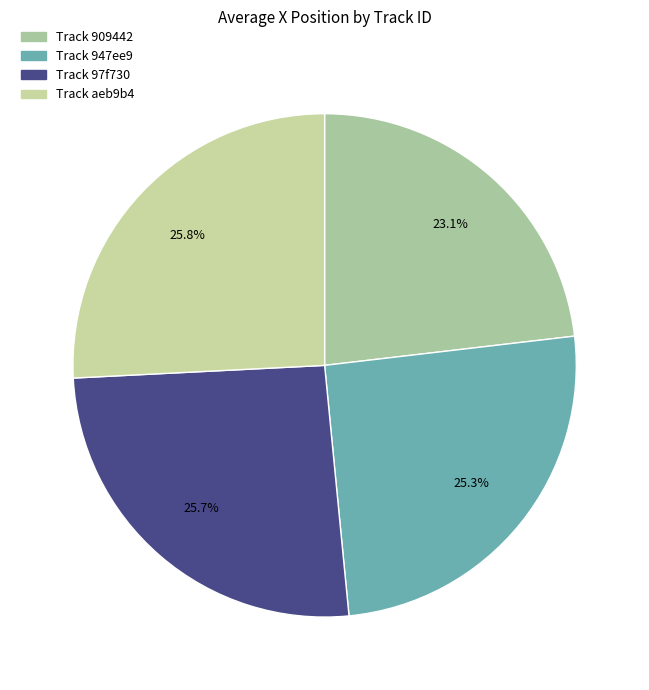

To the nearest percent, what is the average slice percentage?

25%